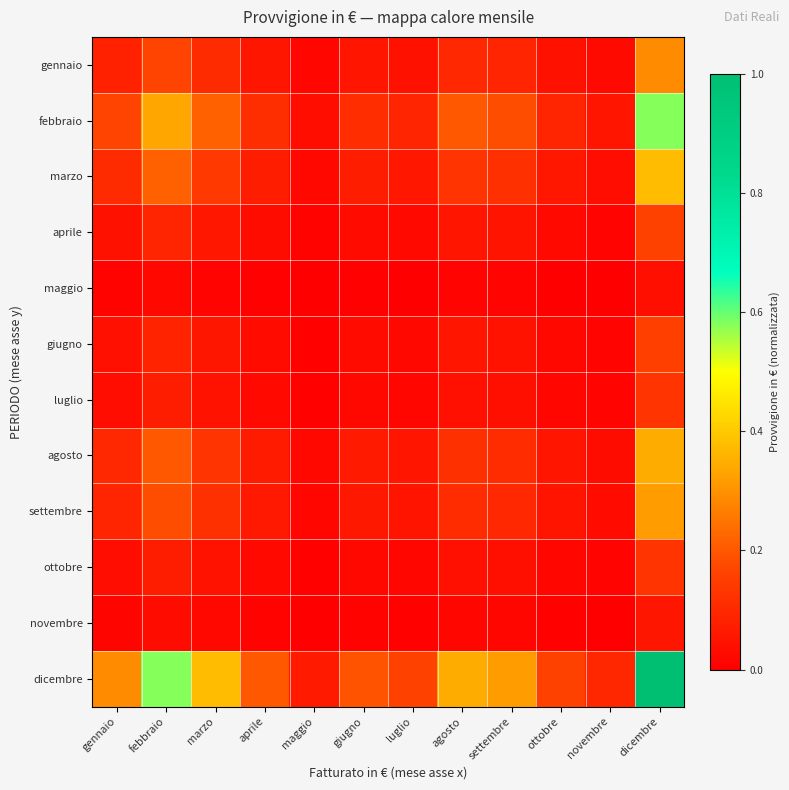

Which has a higher value, aprile or gennaio?

gennaio